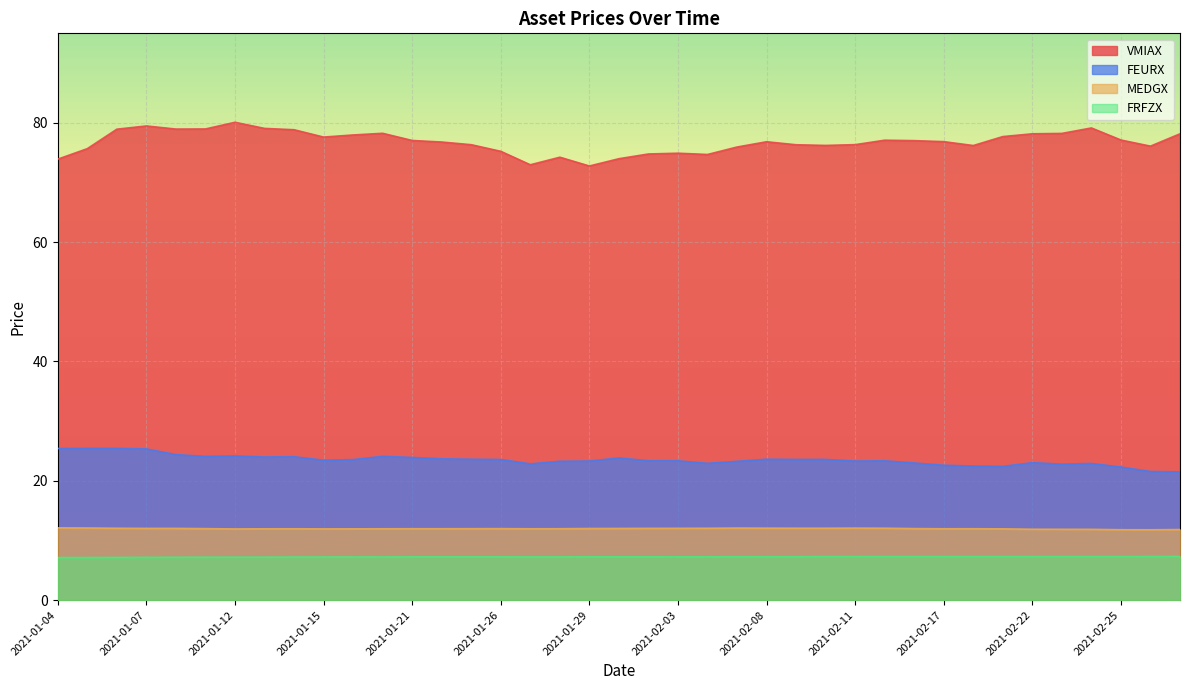

Reading right to left, what are all the values shown in this chart?

VMIAX: 2021-03-01=78.2	2021-02-26=76.1	2021-02-25=77.1	2021-02-24=79.1	2021-02-23=78.2	2021-02-22=78.2	2021-02-19=77.7	2021-02-18=76.2	2021-02-17=76.8	2021-02-16=77.0	2021-02-12=77.1	2021-02-11=76.3	2021-02-10=76.2	2021-02-09=76.3	2021-02-08=76.8	2021-02-05=75.9	2021-02-04=74.7	2021-02-03=74.9	2021-02-02=74.8	2021-02-01=74.0	2021-01-29=72.8	2021-01-28=74.2	2021-01-27=73.0	2021-01-26=75.2	2021-01-25=76.3	2021-01-22=76.8	2021-01-21=77.0	2021-01-20=78.2	2021-01-19=78.0	2021-01-15=77.6	2021-01-14=78.8	2021-01-13=79.1	2021-01-12=80.1	2021-01-11=79.0	2021-01-08=79.0	2021-01-07=79.5	2021-01-06=78.9	2021-01-05=75.7	2021-01-04=73.9
FEURX: 2021-03-01=21.5	2021-02-26=21.6	2021-02-25=22.3	2021-02-24=22.9	2021-02-23=22.8	2021-02-22=23.0	2021-02-19=22.4	2021-02-18=22.5	2021-02-17=22.6	2021-02-16=23.0	2021-02-12=23.3	2021-02-11=23.3	2021-02-10=23.6	2021-02-09=23.6	2021-02-08=23.6	2021-02-05=23.3	2021-02-04=22.9	2021-02-03=23.3	2021-02-02=23.4	2021-02-01=23.8	2021-01-29=23.3	2021-01-28=23.3	2021-01-27=22.8	2021-01-26=23.6	2021-01-25=23.6	2021-01-22=23.7	2021-01-21=23.9	2021-01-20=24.1	2021-01-19=23.5	2021-01-15=23.4	2021-01-14=24.0	2021-01-13=24.0	2021-01-12=24.2	2021-01-11=24.1	2021-01-08=24.4	2021-01-07=25.3	2021-01-06=25.4	2021-01-05=25.4	2021-01-04=25.4
MEDGX: 2021-03-01=11.8	2021-02-26=11.8	2021-02-25=11.8	2021-02-24=11.9	2021-02-23=11.9	2021-02-22=11.9	2021-02-19=11.9	2021-02-18=12.0	2021-02-17=12.0	2021-02-16=12.0	2021-02-12=12.0	2021-02-11=12.1	2021-02-10=12.0	2021-02-09=12.0	2021-02-08=12.1	2021-02-05=12.1	2021-02-04=12.0	2021-02-03=12.0	2021-02-02=12.0	2021-02-01=12.0	2021-01-29=12.0	2021-01-28=12.0	2021-01-27=12.0	2021-01-26=12.0	2021-01-25=12.0	2021-01-22=12.0	2021-01-21=12.0	2021-01-20=12.0	2021-01-19=11.9	2021-01-15=11.9	2021-01-14=12.0	2021-01-13=11.9	2021-01-12=11.9	2021-01-11=12.0	2021-01-08=12.0	2021-01-07=12.0	2021-01-06=12.0	2021-01-05=12.1	2021-01-04=12.1
FRFZX: 2021-03-01=7.3	2021-02-26=7.3	2021-02-25=7.3	2021-02-24=7.3	2021-02-23=7.3	2021-02-22=7.3	2021-02-19=7.3	2021-02-18=7.3	2021-02-17=7.3	2021-02-16=7.3	2021-02-12=7.3	2021-02-11=7.3	2021-02-10=7.3	2021-02-09=7.3	2021-02-08=7.3	2021-02-05=7.3	2021-02-04=7.3	2021-02-03=7.3	2021-02-02=7.2	2021-02-01=7.2	2021-01-29=7.2	2021-01-28=7.2	2021-01-27=7.2	2021-01-26=7.2	2021-01-25=7.2	2021-01-22=7.2	2021-01-21=7.2	2021-01-20=7.2	2021-01-19=7.2	2021-01-15=7.2	2021-01-14=7.2	2021-01-13=7.2	2021-01-12=7.2	2021-01-11=7.2	2021-01-08=7.2	2021-01-07=7.2	2021-01-06=7.1	2021-01-05=7.1	2021-01-04=7.1